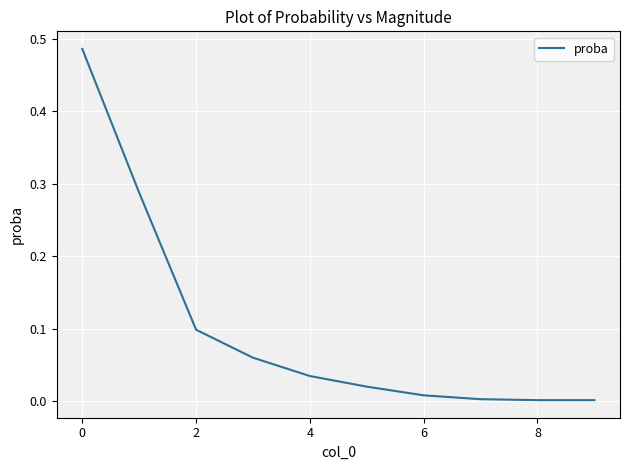

The value at 0 is 0.7. True or false?

False